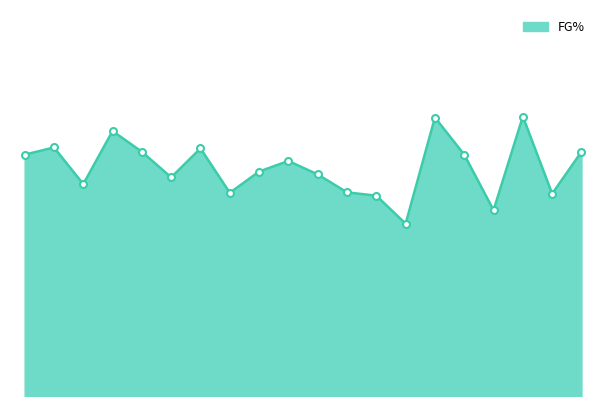

What is the maximum value shown in the chart?

57.9